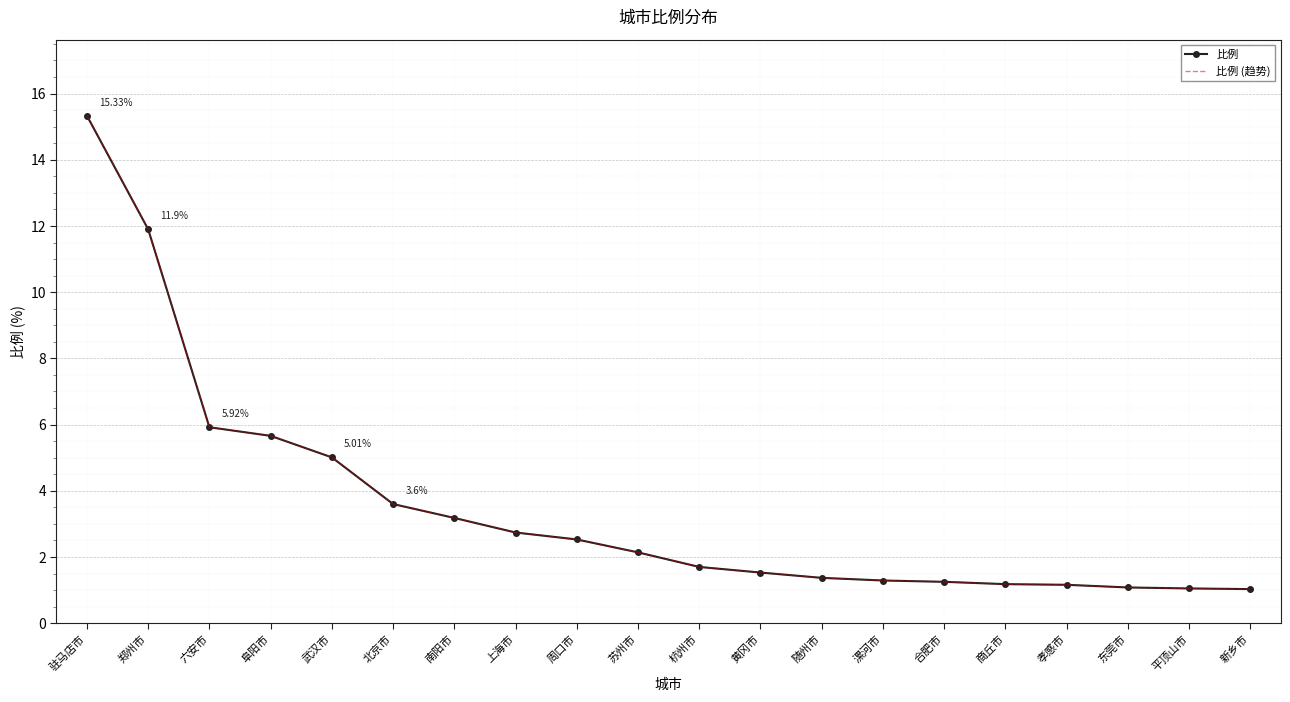

Which label corresponds to the smallest value in the chart?

新乡市